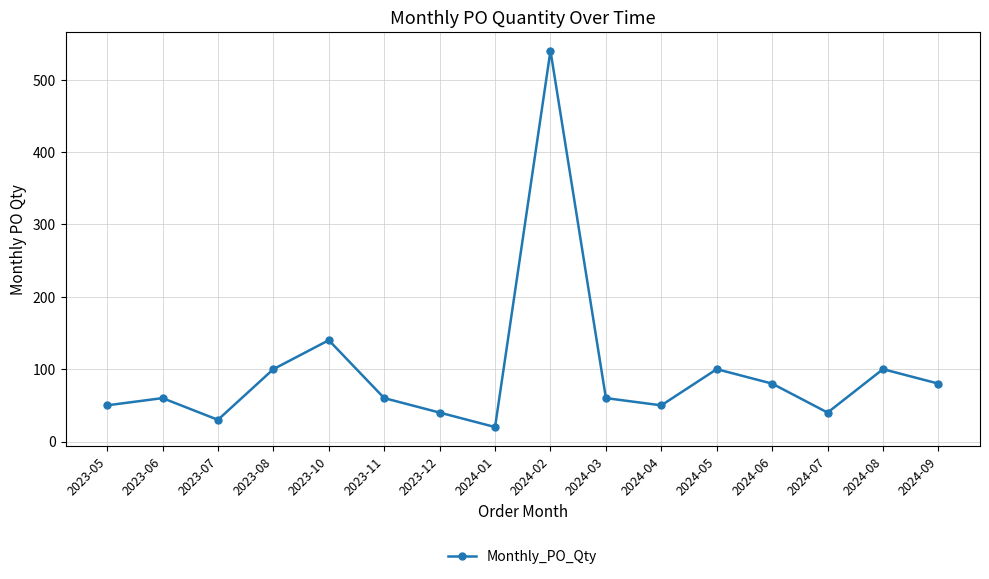

What is the change in value from 2023-12 to 2024-09?

+40